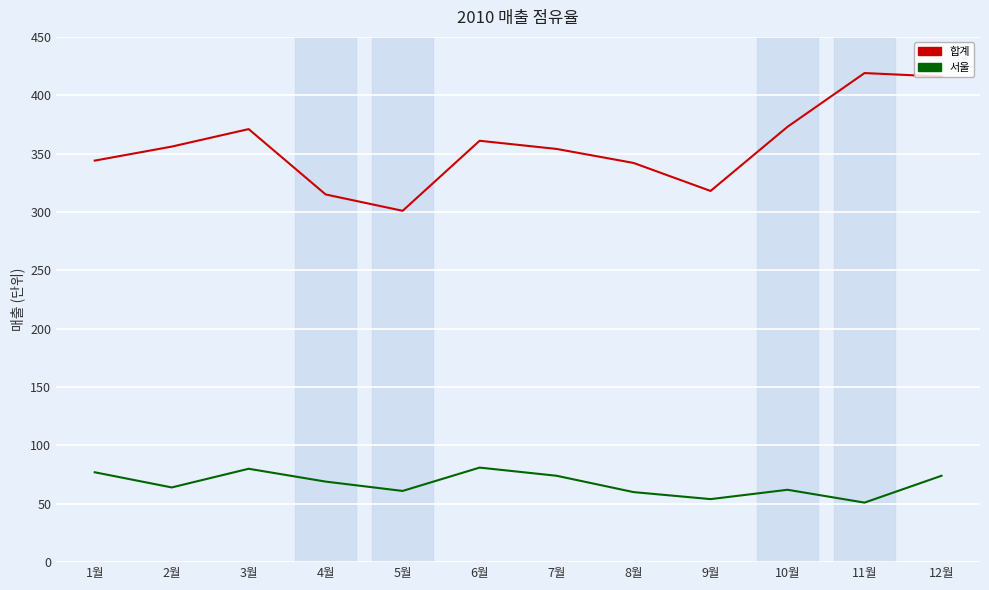

Does the chart display data point markers on the line(s)?

No